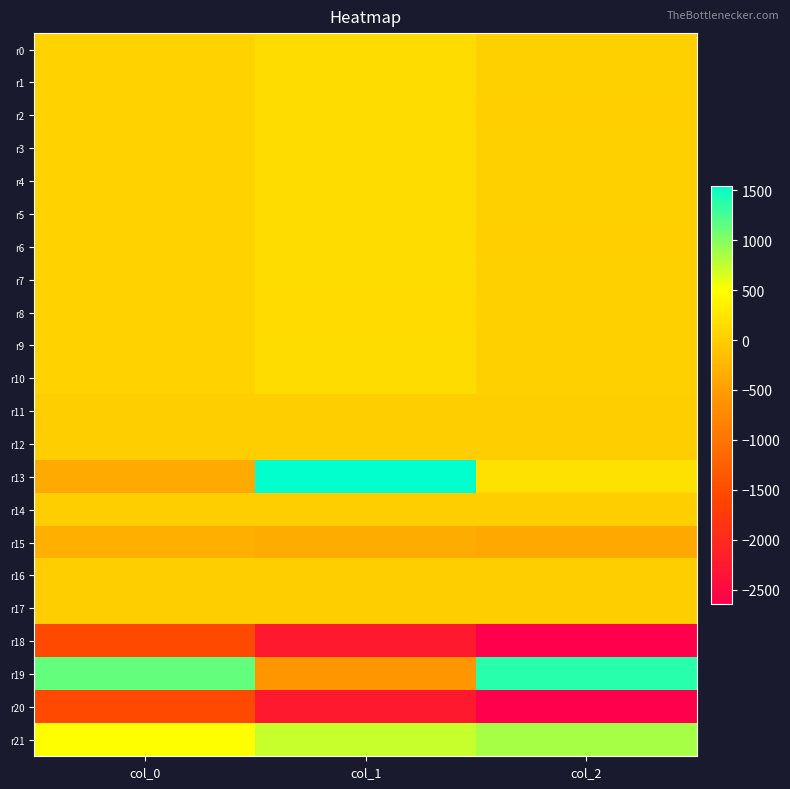

Which label corresponds to the smallest value in the chart?

col_2